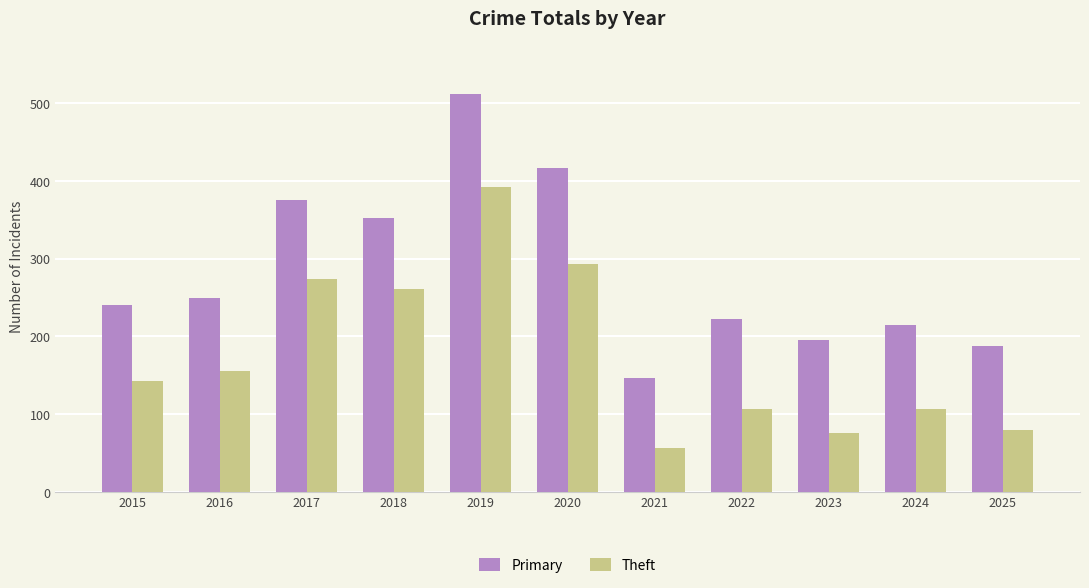

What is the difference between the Theft values at 2018 and 2015?

119